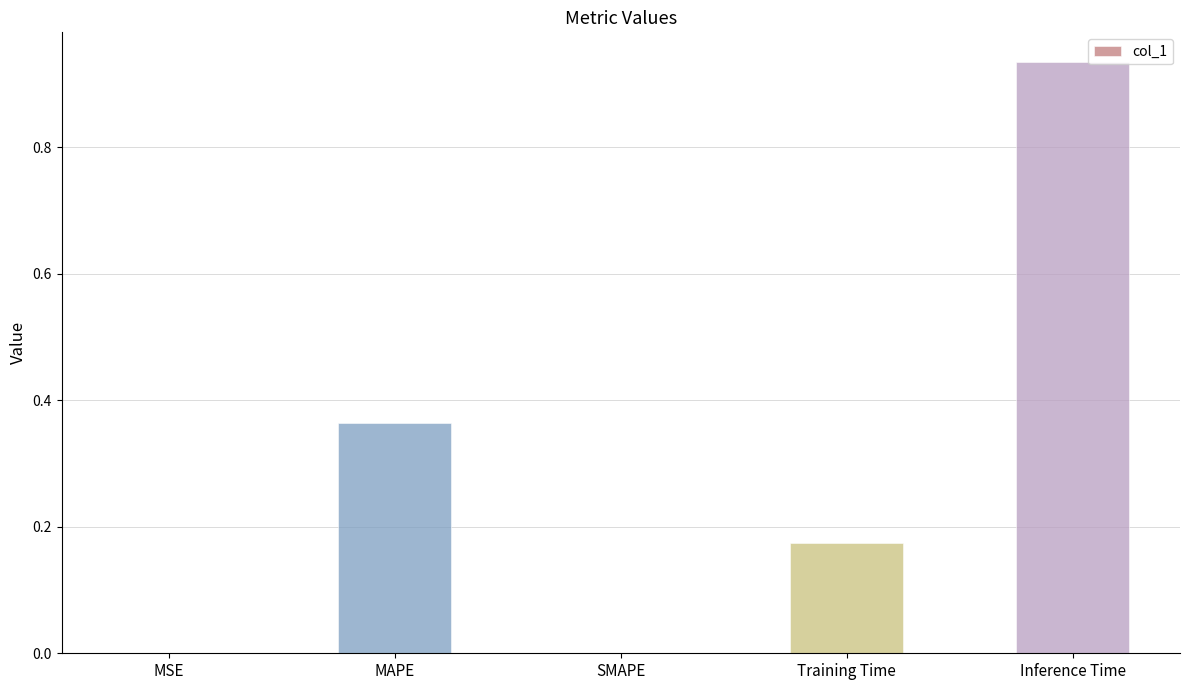

True or false: the data shows 1.5 at Inference Time.

False